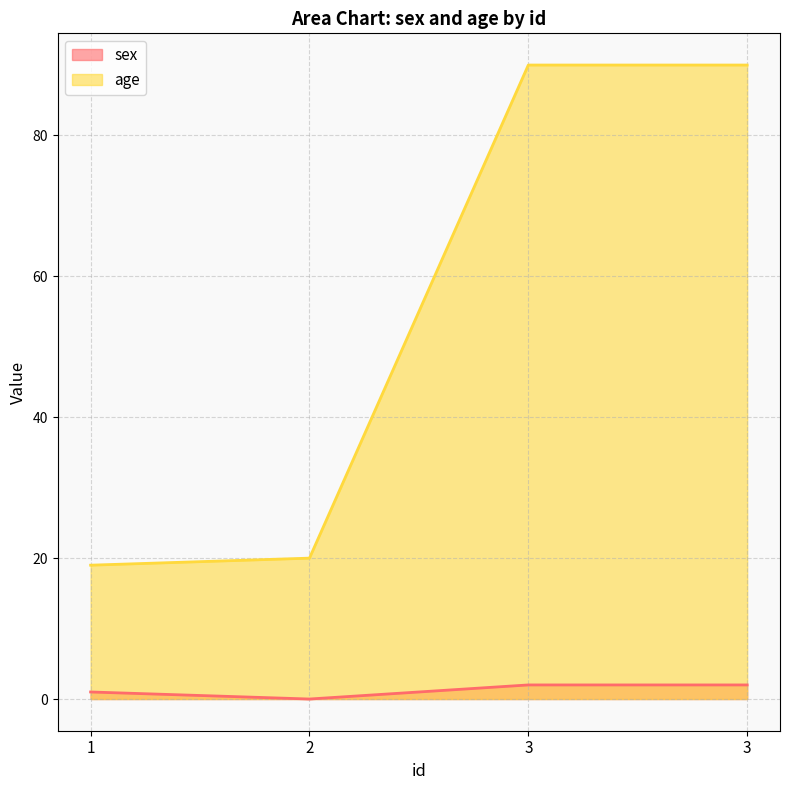

True or false: sex and age cross at least once.

False